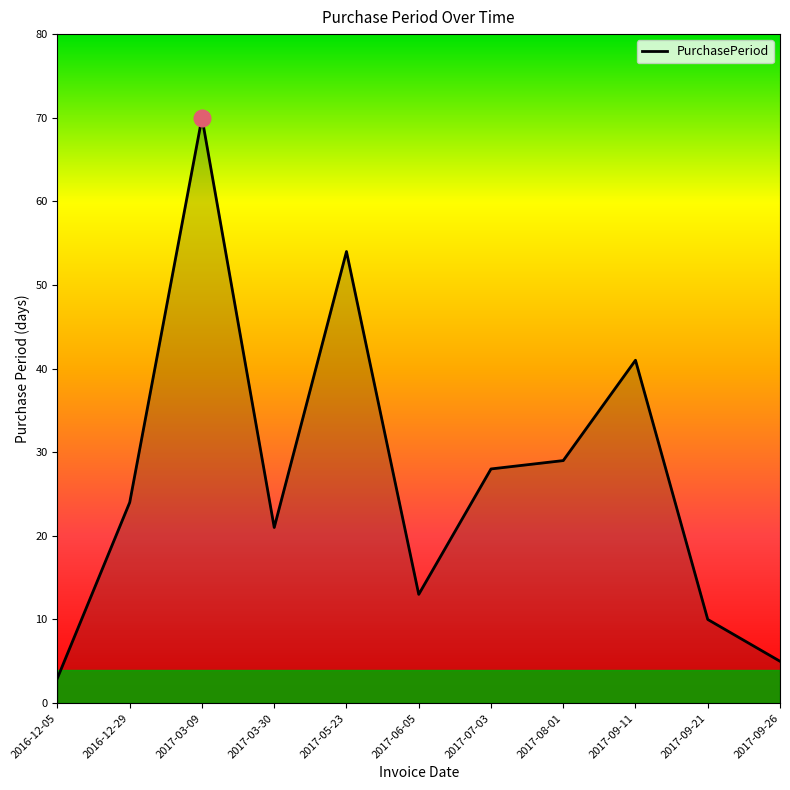

At which category does the chart reach its peak across all series?

2017-03-09